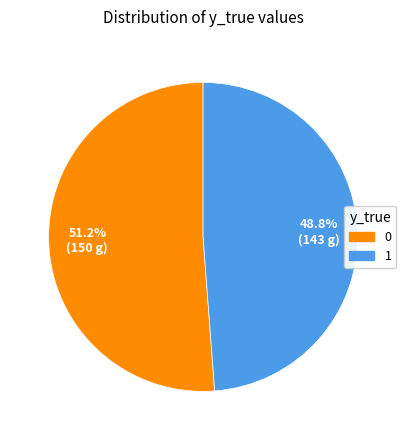

What is the total percentage of 1 and 0?

100.0%